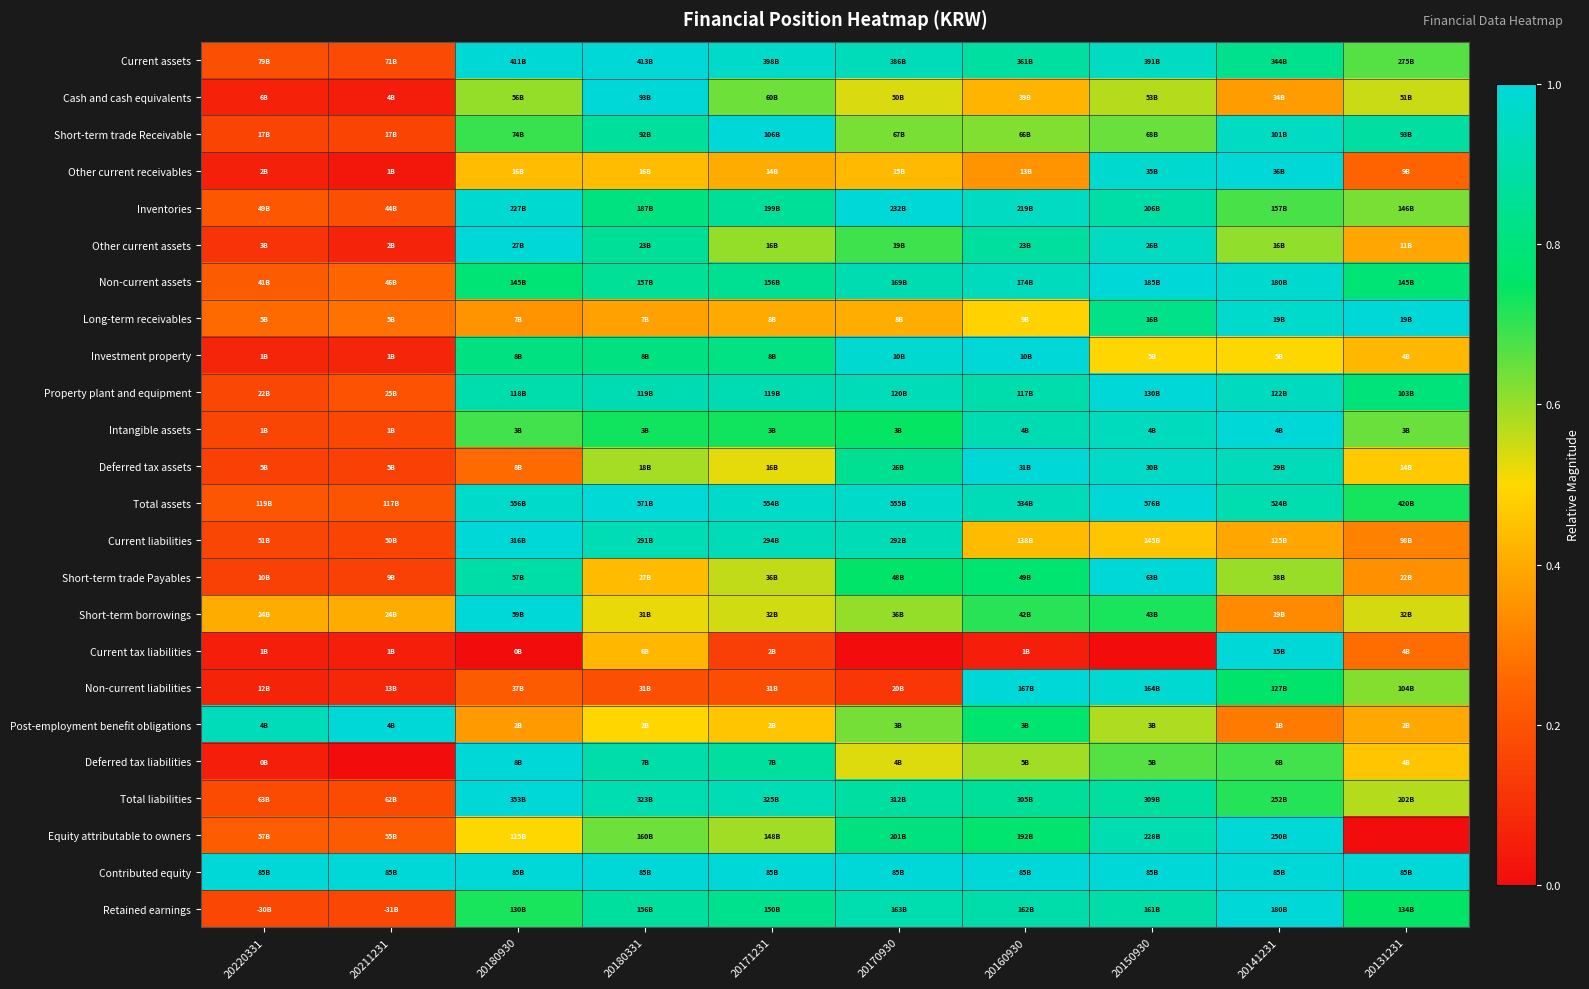

Reading right to left, transcribe all the data shown in this chart.

Current assets: 20131231=0.7	20141231=0.8	20150930=0.9	20160930=0.9	20170930=0.9	20171231=1.0	20180331=1.0	20180930=1.0	20211231=0.2	20220331=0.2
Cash and cash equivalents: 20131231=0.6	20141231=0.4	20150930=0.6	20160930=0.4	20170930=0.5	20171231=0.6	20180331=1.0	20180930=0.6	20211231=0.0	20220331=0.1
Short-term trade Receivable: 20131231=0.9	20141231=0.9	20150930=0.6	20160930=0.6	20170930=0.6	20171231=1.0	20180331=0.9	20180930=0.7	20211231=0.2	20220331=0.2
Other current receivables: 20131231=0.2	20141231=1.0	20150930=1.0	20160930=0.4	20170930=0.4	20171231=0.4	20180331=0.4	20180930=0.4	20211231=0.0	20220331=0.1
Inventories: 20131231=0.6	20141231=0.7	20150930=0.9	20160930=0.9	20170930=1.0	20171231=0.9	20180331=0.8	20180930=1.0	20211231=0.2	20220331=0.2
Other current assets: 20131231=0.4	20141231=0.6	20150930=0.9	20160930=0.9	20170930=0.7	20171231=0.6	20180331=0.9	20180930=1.0	20211231=0.1	20220331=0.1
Non-current assets: 20131231=0.8	20141231=1.0	20150930=1.0	20160930=0.9	20170930=0.9	20171231=0.8	20180331=0.9	20180930=0.8	20211231=0.2	20220331=0.2
Long-term receivables: 20131231=1.0	20141231=1.0	20150930=0.8	20160930=0.5	20170930=0.4	20171231=0.4	20180331=0.4	20180930=0.3	20211231=0.3	20220331=0.3
Investment property: 20131231=0.4	20141231=0.5	20150930=0.5	20160930=1.0	20170930=1.0	20171231=0.8	20180331=0.8	20180930=0.8	20211231=0.1	20220331=0.1
Property plant and equipment: 20131231=0.8	20141231=0.9	20150930=1.0	20160930=0.9	20170930=0.9	20171231=0.9	20180331=0.9	20180930=0.9	20211231=0.2	20220331=0.2
Intangible assets: 20131231=0.6	20141231=1.0	20150930=0.9	20160930=0.9	20170930=0.7	20171231=0.7	20180331=0.7	20180930=0.7	20211231=0.2	20220331=0.2
Deferred tax assets: 20131231=0.5	20141231=0.9	20150930=1.0	20160930=1.0	20170930=0.8	20171231=0.5	20180331=0.6	20180930=0.3	20211231=0.1	20220331=0.1
Total assets: 20131231=0.7	20141231=0.9	20150930=1.0	20160930=0.9	20170930=1.0	20171231=1.0	20180331=1.0	20180930=1.0	20211231=0.2	20220331=0.2
Current liabilities: 20131231=0.3	20141231=0.4	20150930=0.5	20160930=0.4	20170930=0.9	20171231=0.9	20180331=0.9	20180930=1.0	20211231=0.2	20220331=0.2
Short-term trade Payables: 20131231=0.3	20141231=0.6	20150930=1.0	20160930=0.8	20170930=0.8	20171231=0.6	20180331=0.4	20180930=0.9	20211231=0.1	20220331=0.2
Short-term borrowings: 20131231=0.5	20141231=0.3	20150930=0.7	20160930=0.7	20170930=0.6	20171231=0.5	20180331=0.5	20180930=1.0	20211231=0.4	20220331=0.4
Current tax liabilities: 20131231=0.3	20141231=1.0	20150930=0.0	20160930=0.1	20170930=0.0	20171231=0.1	20180331=0.4	20180930=0.0	20211231=0.1	20220331=0.1
Non-current liabilities: 20131231=0.6	20141231=0.8	20150930=1.0	20160930=1.0	20170930=0.1	20171231=0.2	20180331=0.2	20180930=0.2	20211231=0.1	20220331=0.1
Post-employment benefit obligations: 20131231=0.4	20141231=0.3	20150930=0.6	20160930=0.8	20170930=0.6	20171231=0.5	20180331=0.5	20180930=0.4	20211231=1.0	20220331=0.9
Deferred tax liabilities: 20131231=0.5	20141231=0.7	20150930=0.7	20160930=0.6	20170930=0.5	20171231=0.9	20180331=0.9	20180930=1.0	20211231=0.0	20220331=0.1
Total liabilities: 20131231=0.6	20141231=0.7	20150930=0.9	20160930=0.9	20170930=0.9	20171231=0.9	20180331=0.9	20180930=1.0	20211231=0.2	20220331=0.2
Equity attributable to owners: 20131231=0.0	20141231=1.0	20150930=0.9	20160930=0.8	20170930=0.8	20171231=0.6	20180331=0.6	20180930=0.5	20211231=0.2	20220331=0.2
Contributed equity: 20131231=1.0	20141231=1.0	20150930=1.0	20160930=1.0	20170930=1.0	20171231=1.0	20180331=1.0	20180930=1.0	20211231=1.0	20220331=1.0
Retained earnings: 20131231=0.7	20141231=1.0	20150930=0.9	20160930=0.9	20170930=0.9	20171231=0.8	20180331=0.9	20180930=0.7	20211231=0.2	20220331=0.2